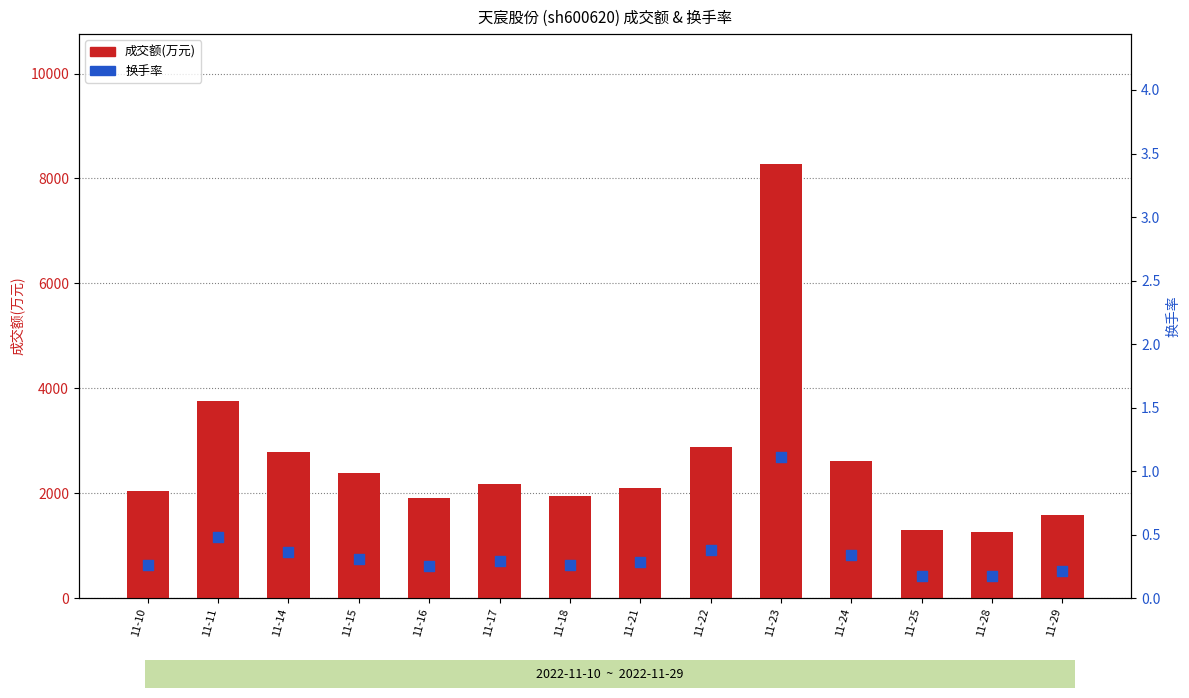

Which series has the largest total across all categories?

成交额(万元)